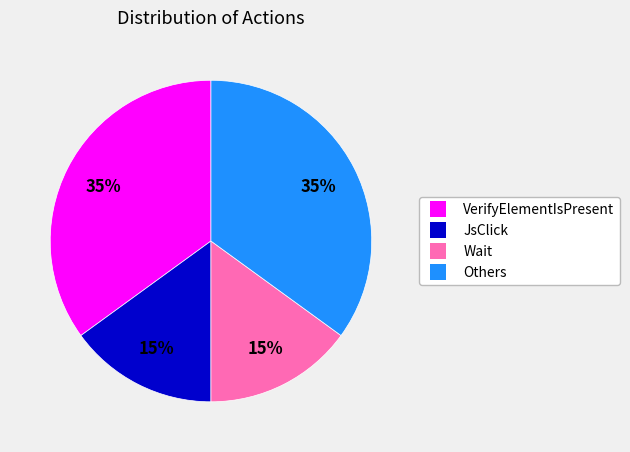

To the nearest percent, what is the average slice percentage?

25%